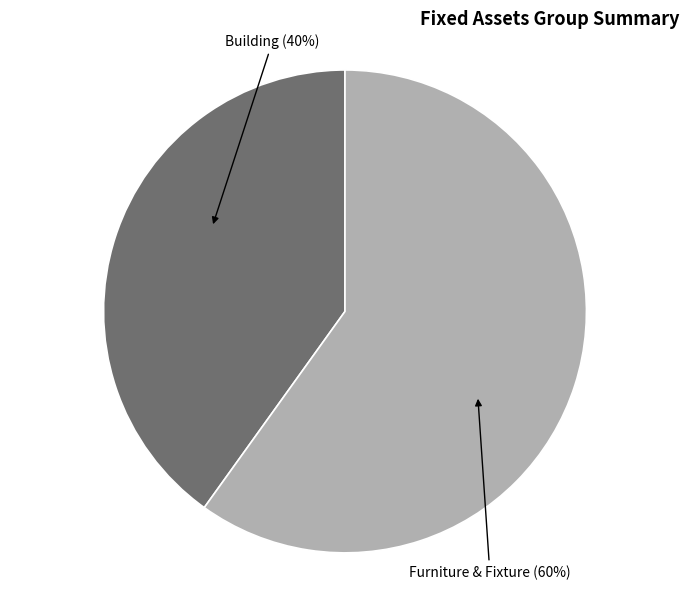

How many slices are in this pie chart?

2